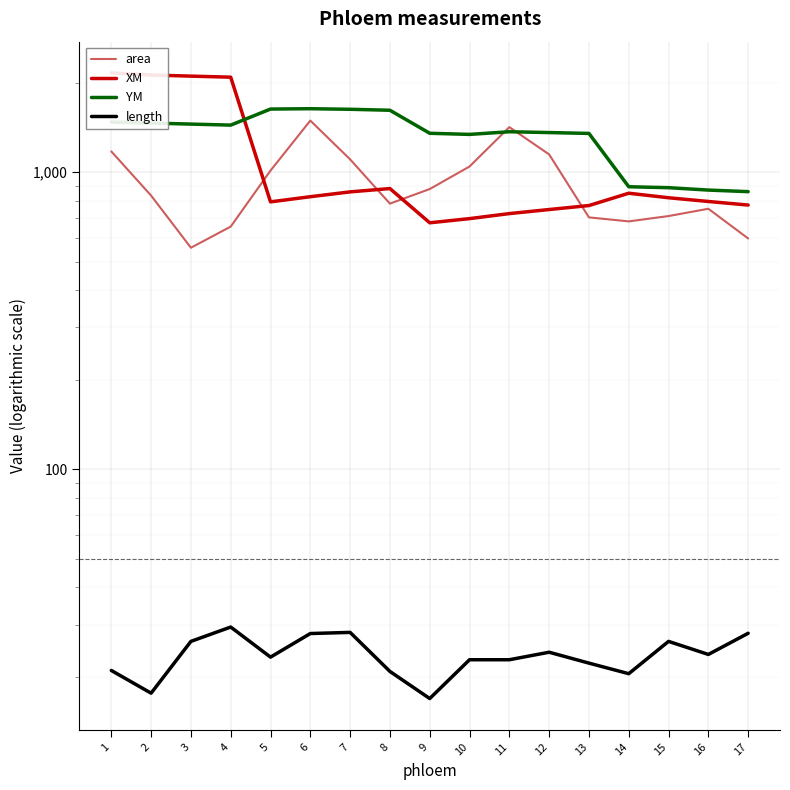

How many lines are shown in the chart?

4